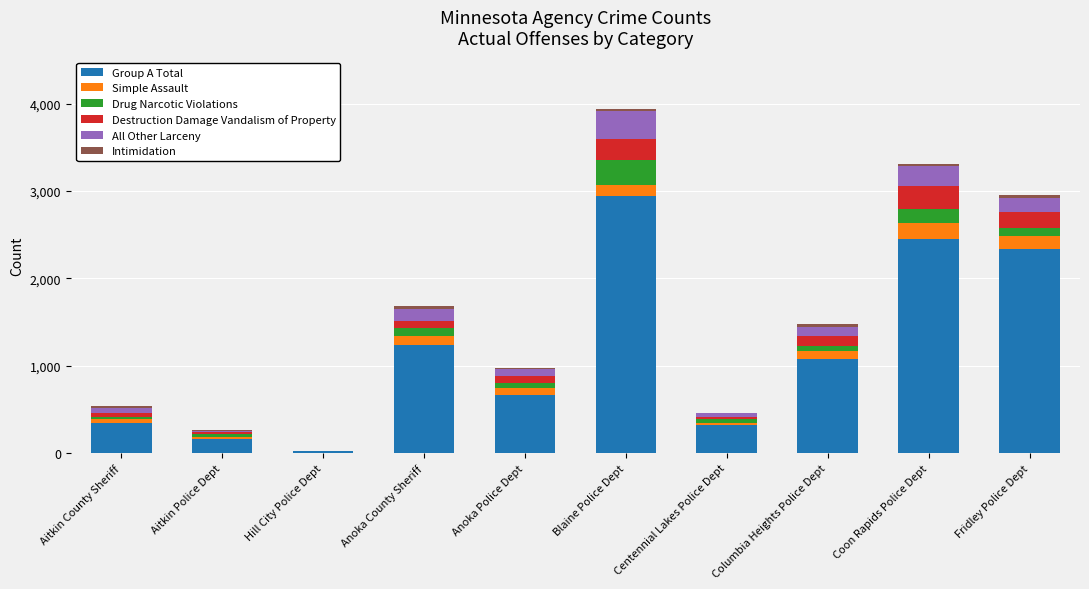

What is the highest value of the Group A Total series?

2948